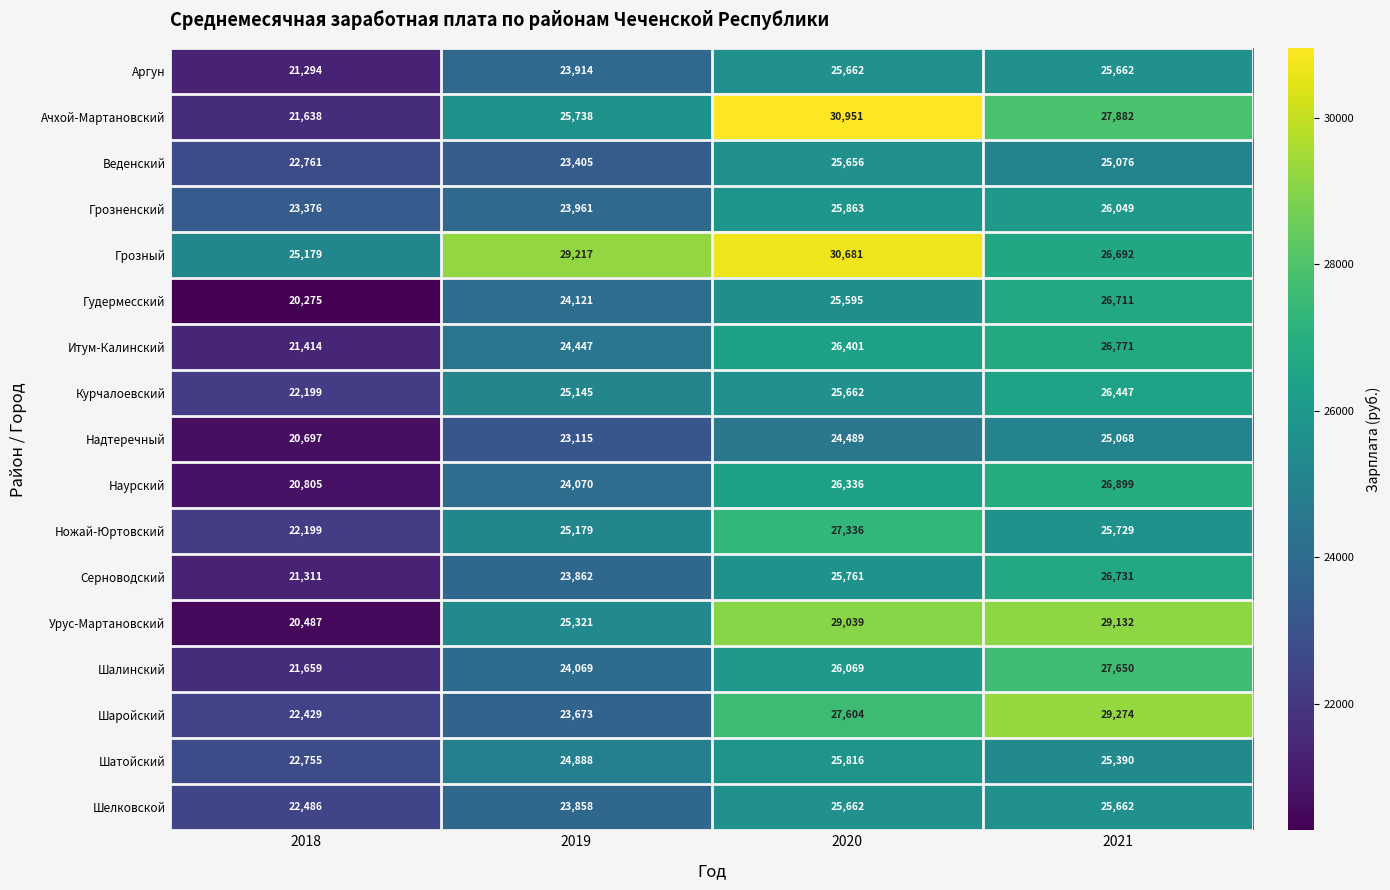

At which label is Шаройский closest to 25851?

2020